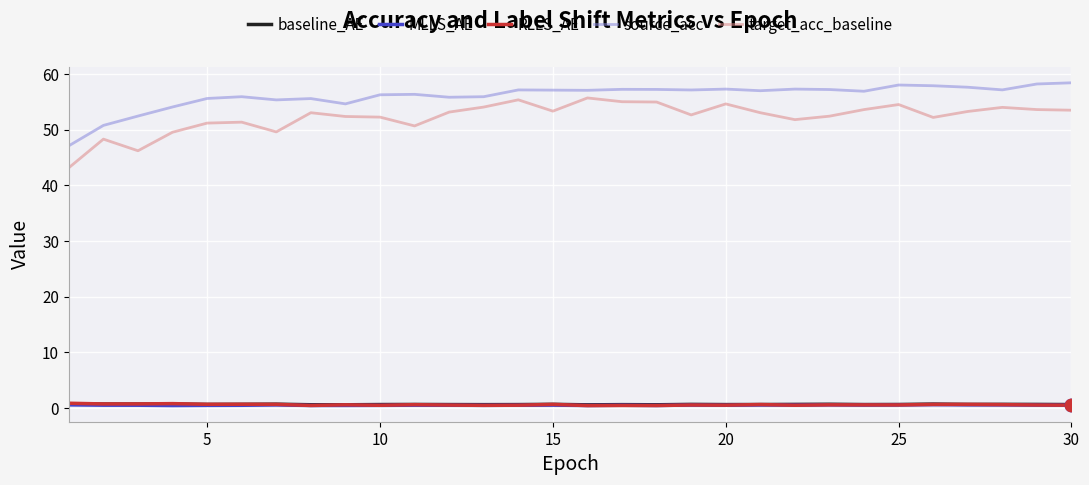

Which series has the largest range (max minus min)?

target_acc_baseline